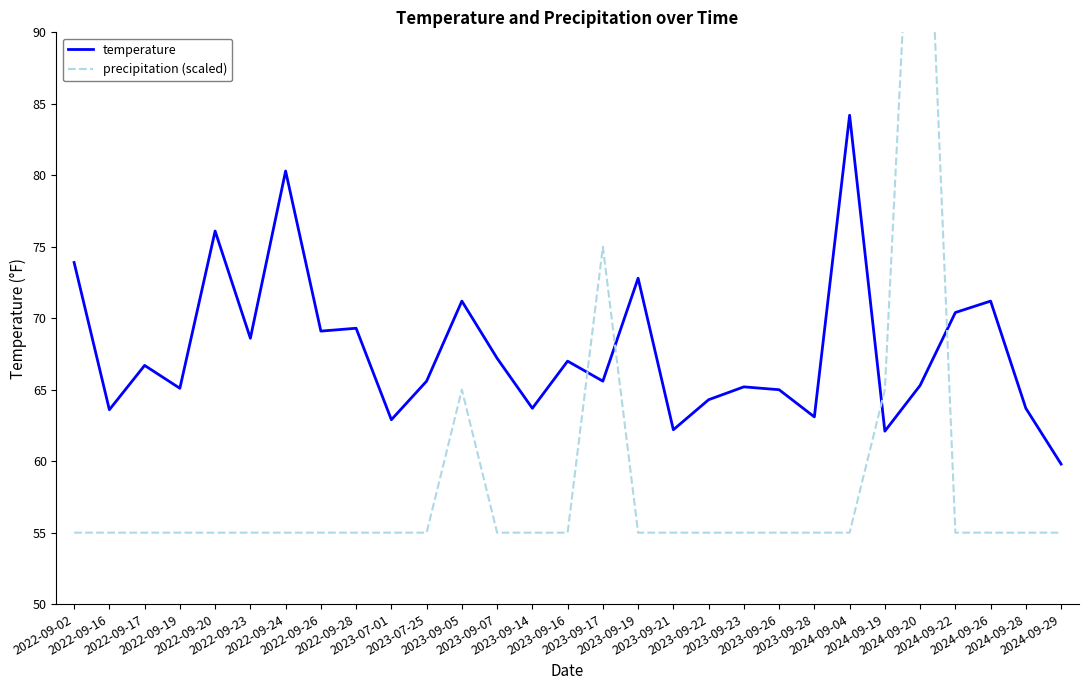

Reading left to right, extract all data points from this chart.

temperature: 73.9	63.6	66.7	65.1	76.1	68.6	80.3	69.1	69.3	62.9	65.6	71.2	67.2	63.7	67.0	65.6	72.8	62.2	64.3	65.2	65.0	63.1	84.2	62.1	65.3	70.4	71.2	63.7	59.8
precipitation (scaled): 55.0	55.0	55.0	55.0	55.0	55.0	55.0	55.0	55.0	55.0	55.0	65.0	55.0	55.0	55.0	75.0	55.0	55.0	55.0	55.0	55.0	55.0	55.0	65.0	115.0	55.0	55.0	55.0	55.0